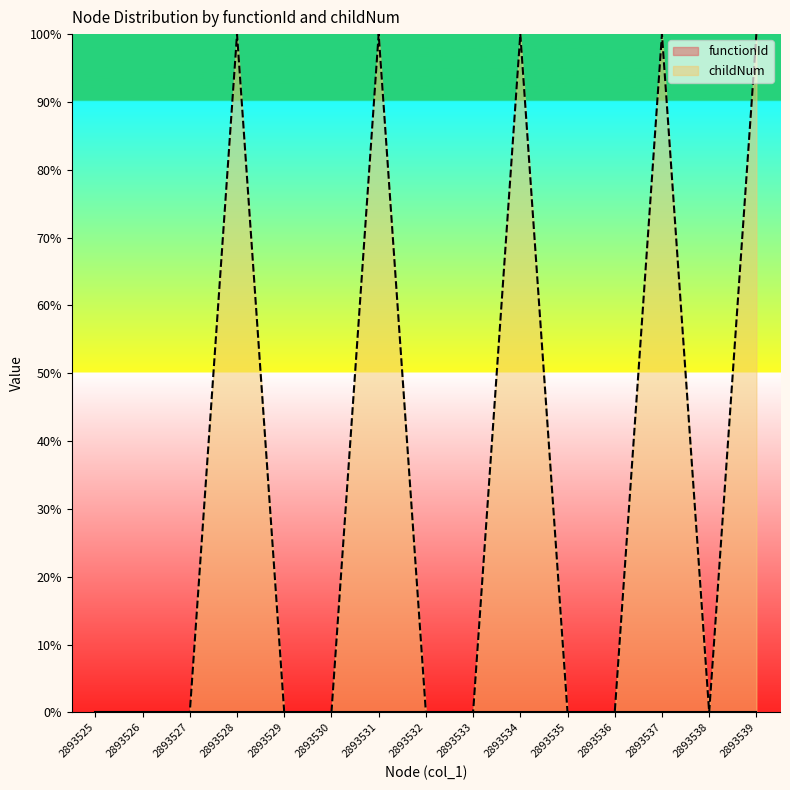

At which category does the data reach its first local valley?

2893538